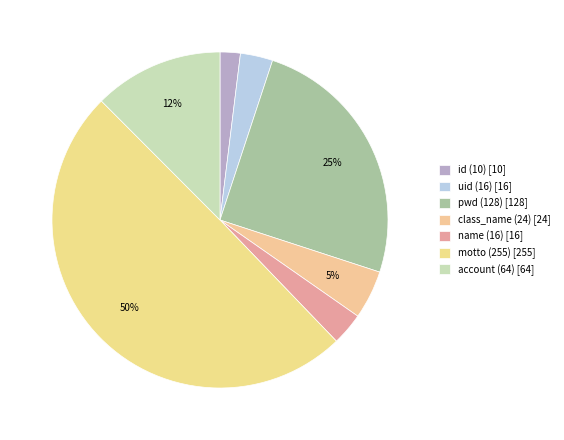

The account (64) slice represents 12% of the pie. True or false?

True